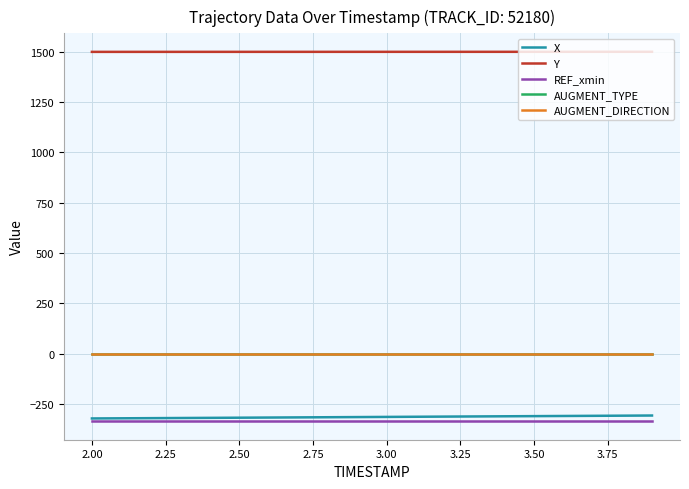

True or false: Y has more than 2 interior local peaks.

False